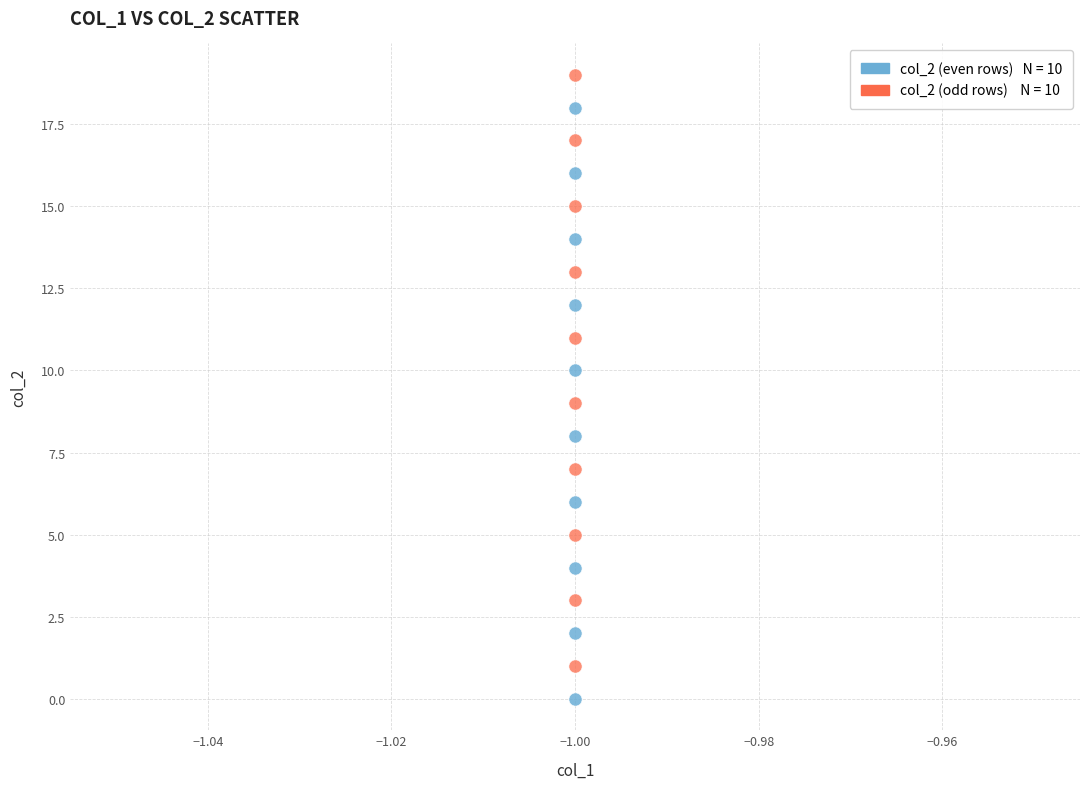

Across all data points, what is the range of Y values (max minus min)?

19